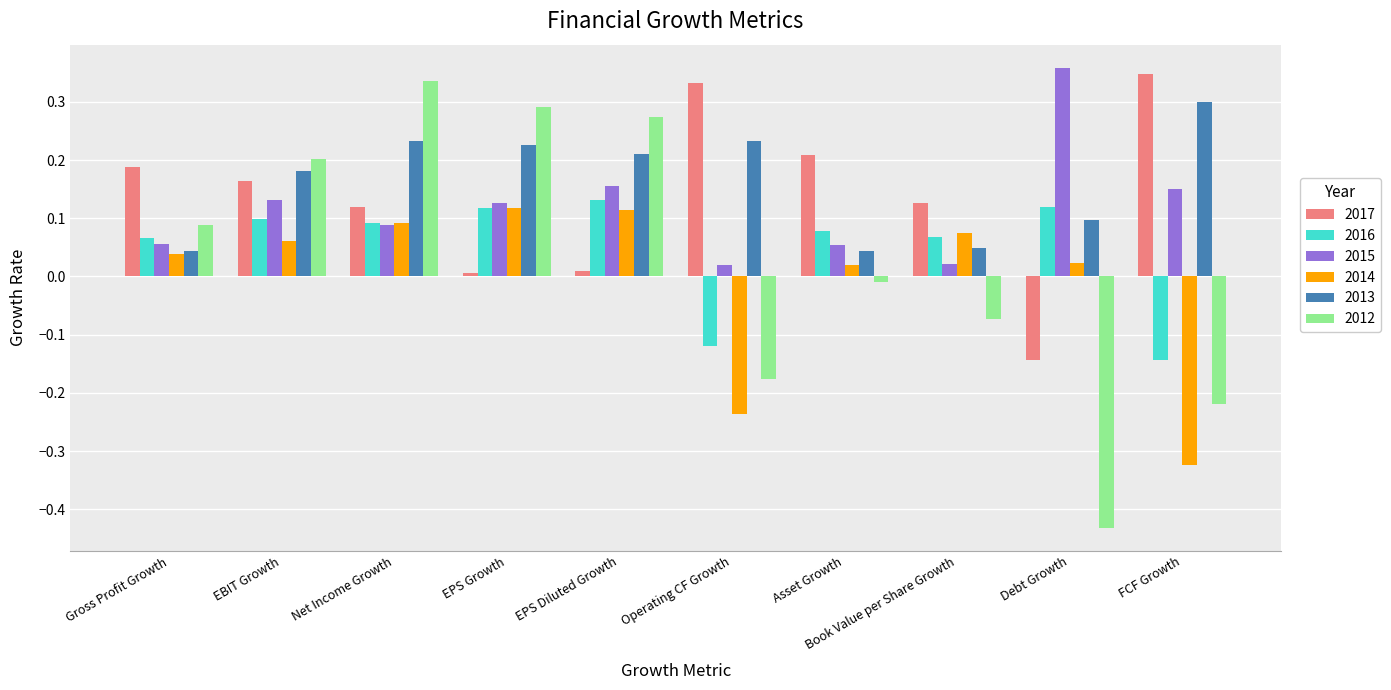

What is the spread (max minus min) of values at Operating CF Growth?

0.6